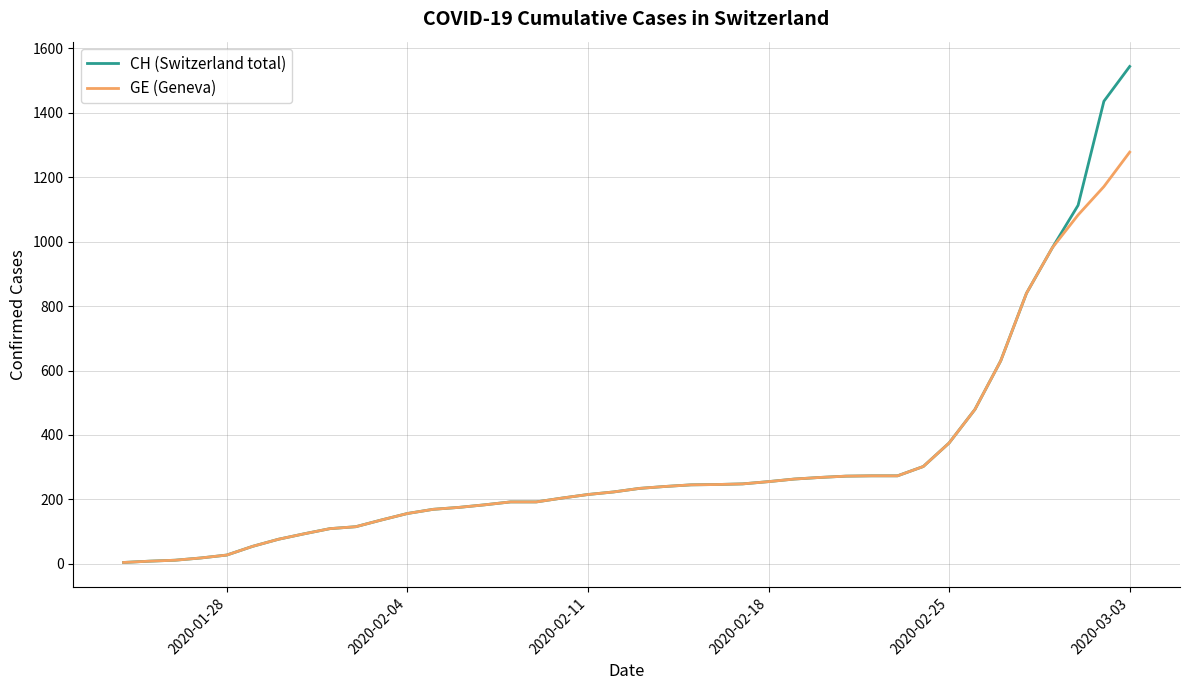

List the series in order of their peak value, highest first.

CH (Switzerland total), GE (Geneva)